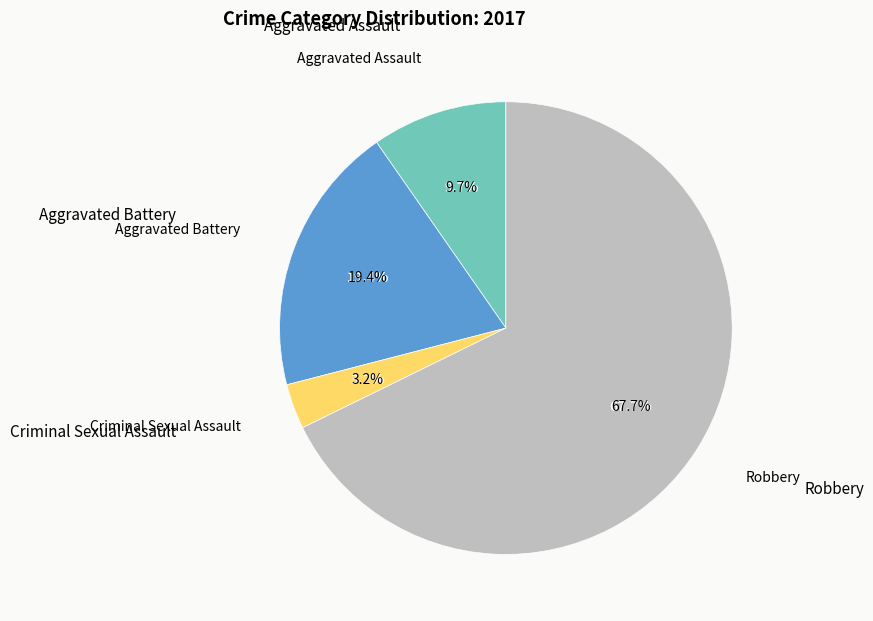

True or false: Robbery accounts for 68% of the total.

True